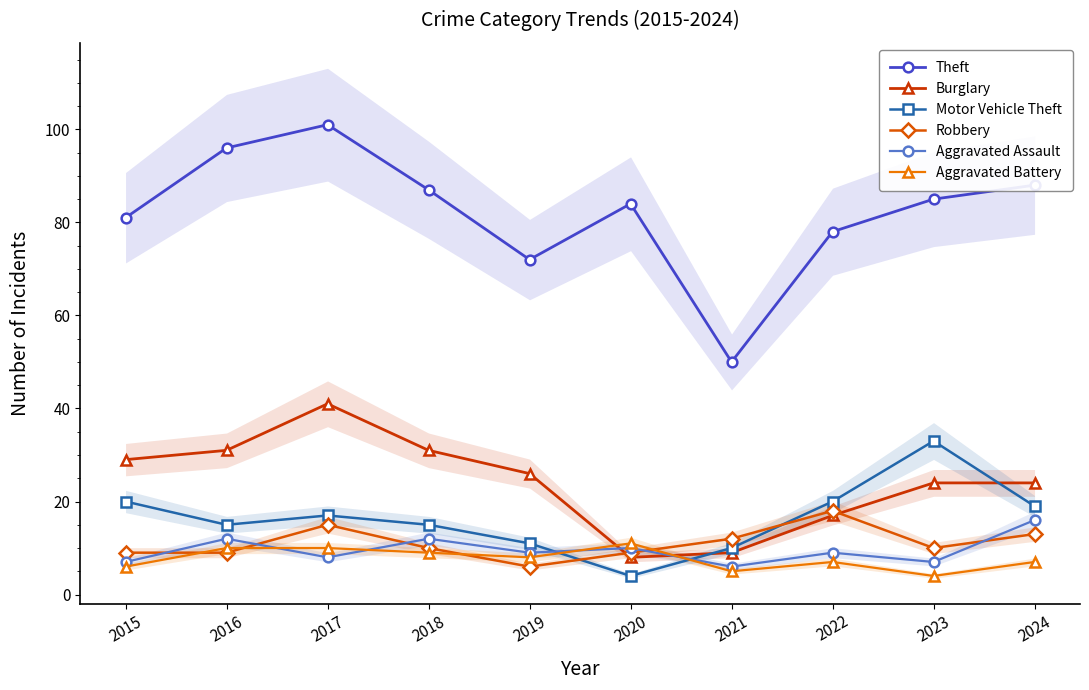

At which category is the sum across all series the highest?

2017